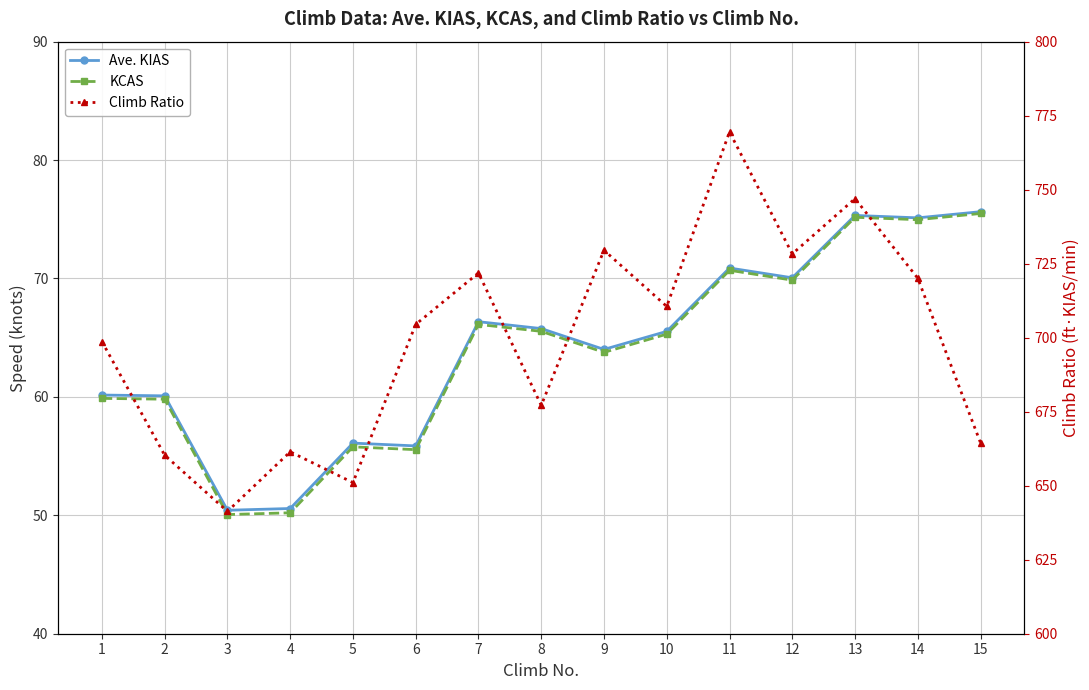

What is the value of the KCAS point at the 11th from the left?

70.7